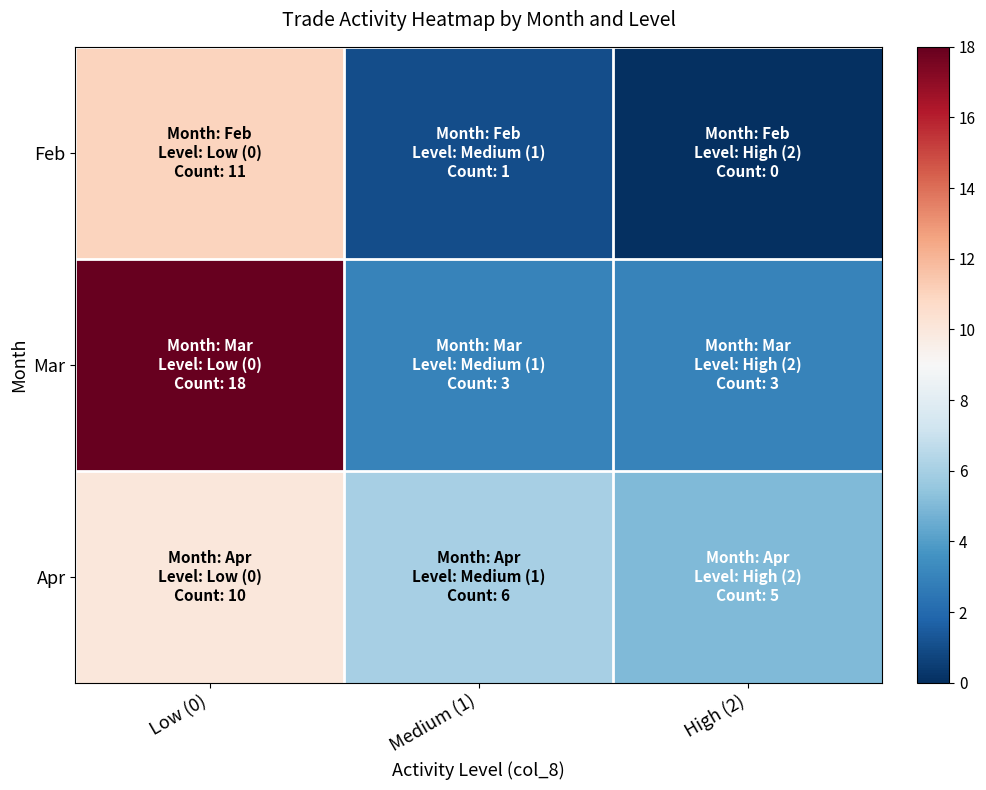

Between Low (0) and High (2), which is larger?

Low (0)